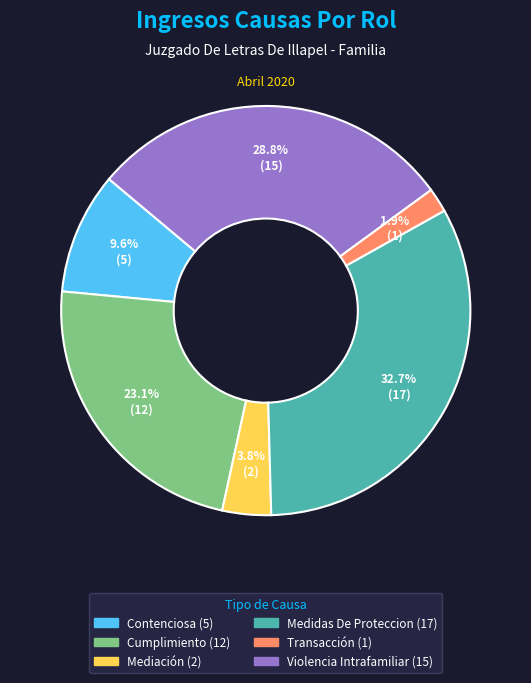

To the nearest percent, what is the combined percentage of Medidas De Proteccion and Mediación?

37%